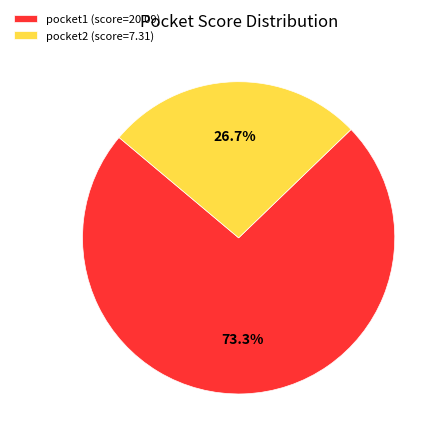

How much of the chart is everything except pocket2?

73.3%